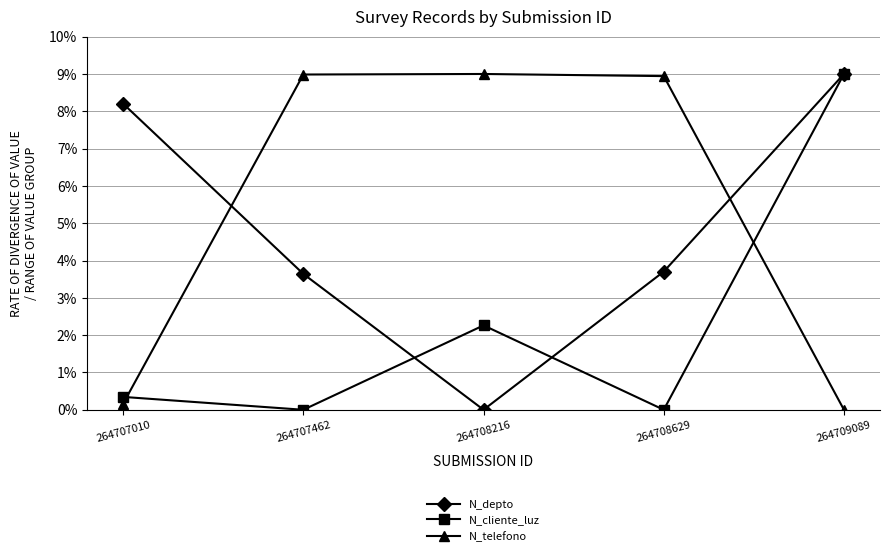

In N_depto, how many points are lower than both neighbors (excluding endpoints)?

1